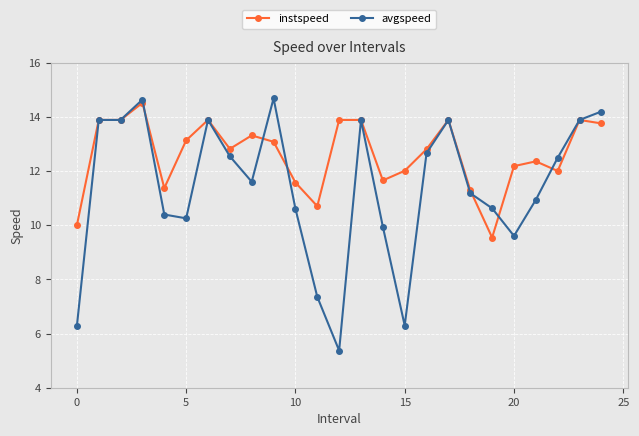

Reading left to right, extract all data points from this chart.

instspeed: 10.0	13.9	13.9	14.5	11.4	13.1	13.9	12.8	13.3	13.1	11.6	10.7	13.9	13.9	11.7	12.0	12.8	13.9	11.3	9.5	12.2	12.4	12.0	13.9	13.8
avgspeed: 6.3	13.9	13.9	14.6	10.4	10.3	13.9	12.5	11.6	14.7	10.6	7.4	5.4	13.9	9.9	6.3	12.7	13.9	11.2	10.6	9.6	10.9	12.5	13.9	14.2